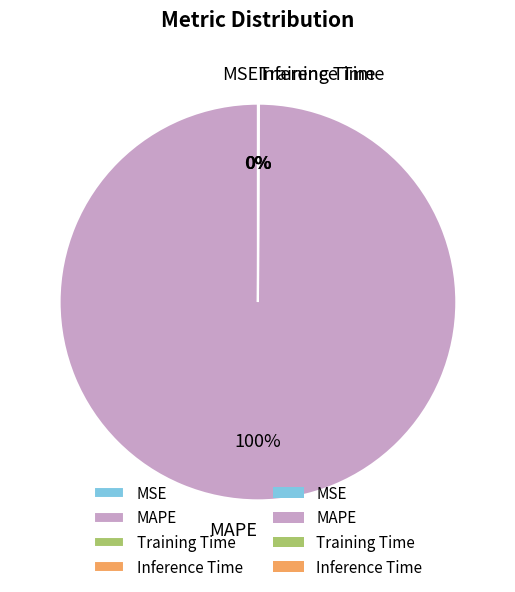

Does any single category account for the majority?

Yes